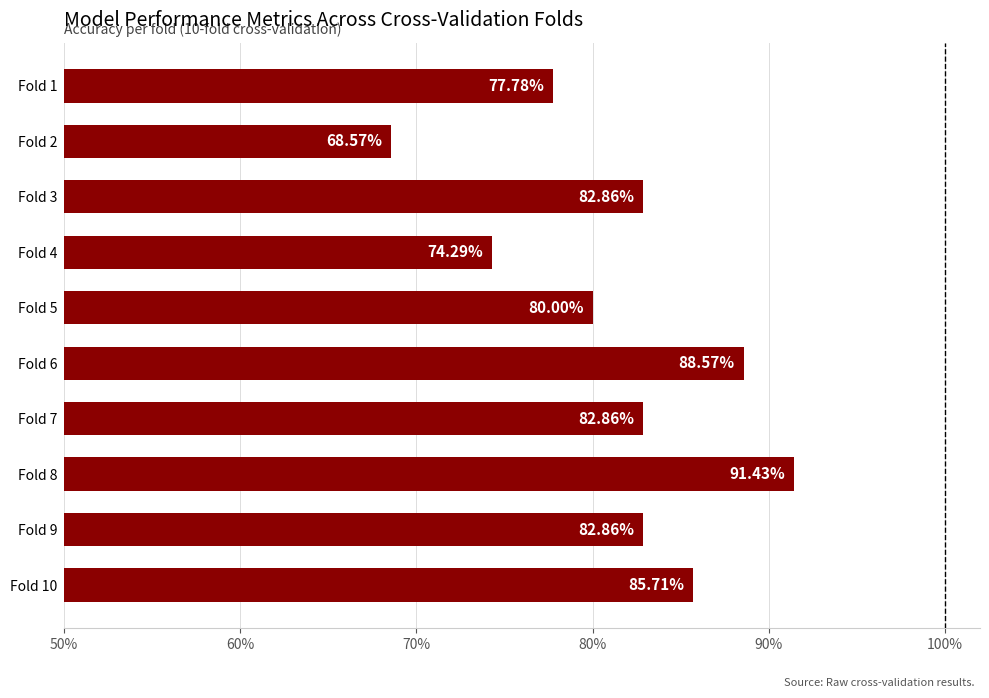

Are the bars horizontal?

Yes